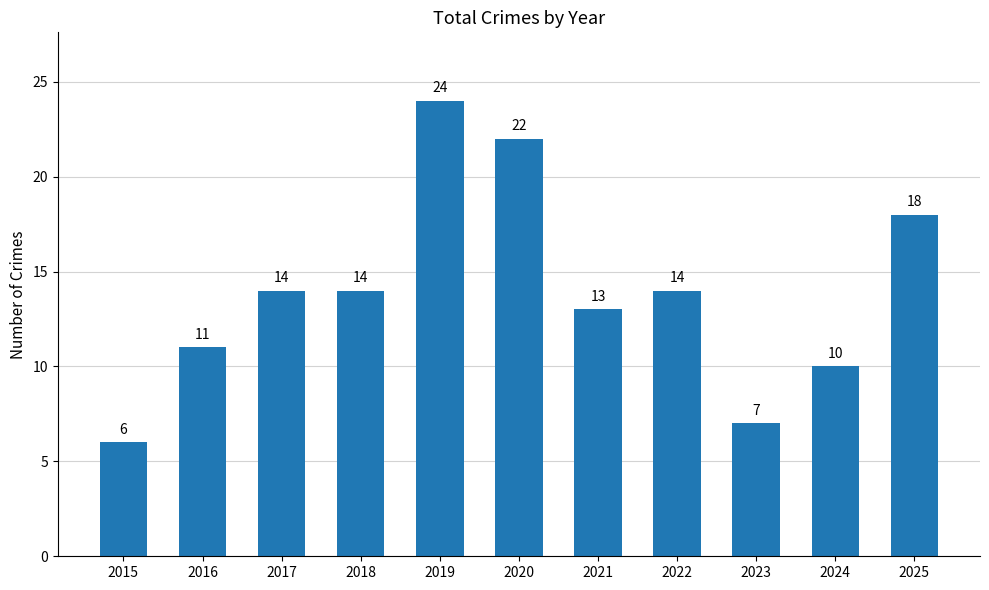

What is the difference between the maximum and minimum values?

18